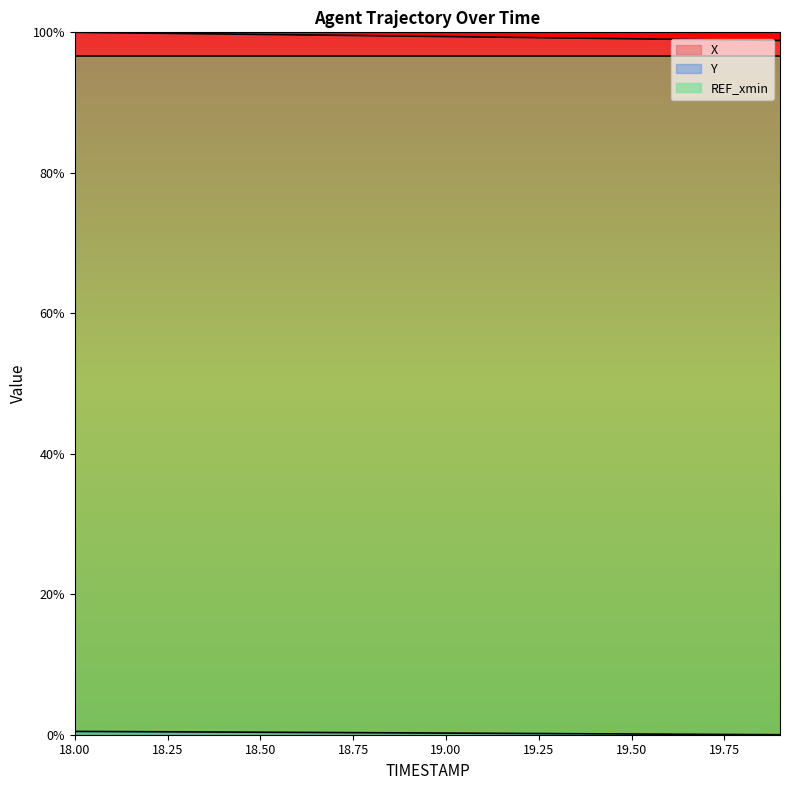

List the labels in order of Y value, largest first.

18.0, 18.1, 18.2, 18.3, 18.4, 18.5, 18.6, 18.7, 18.8, 18.9, 19.0, 19.1, 19.2, 19.3, 19.4, 19.5, 19.6, 19.7, 19.8, 19.9